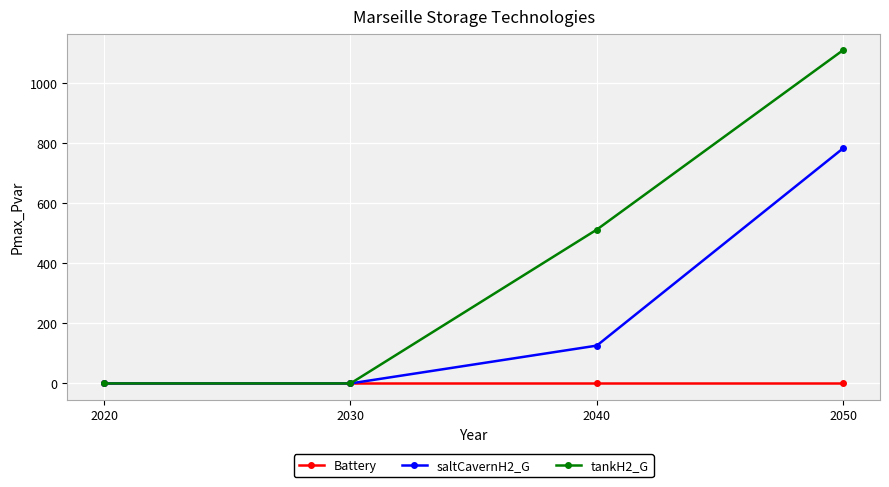

Count the number of data series in this chart.

3